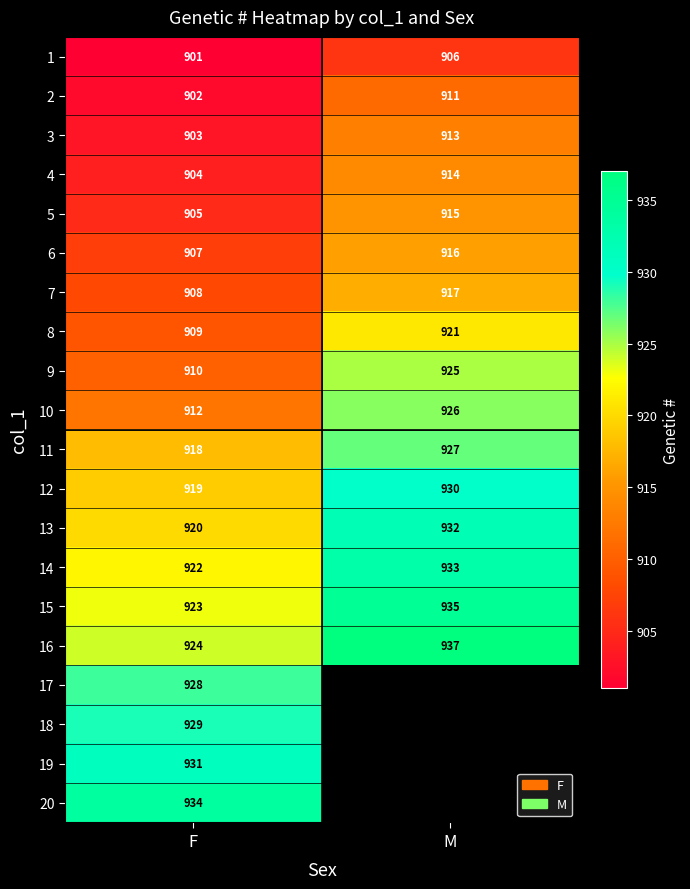

At which label is 9 closest to 917?

F